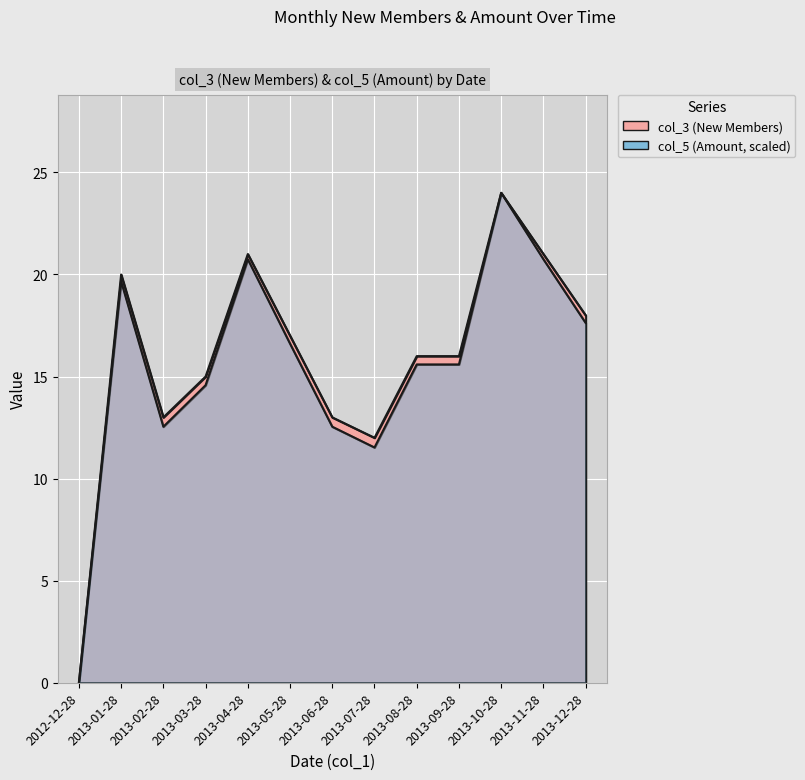

At how many categories does at least one series exceed 18?

4